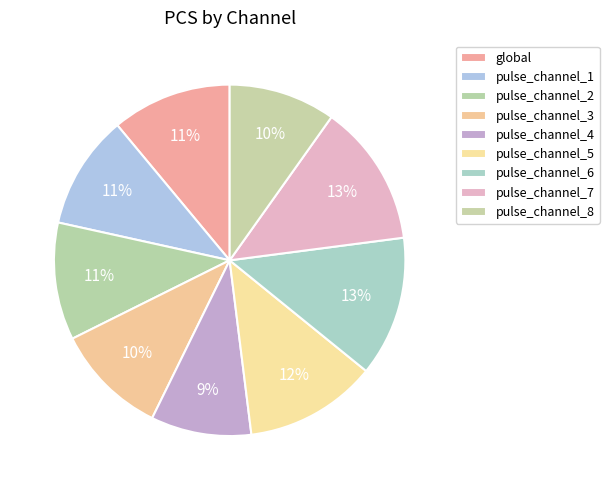

How many segments does this pie chart have?

9